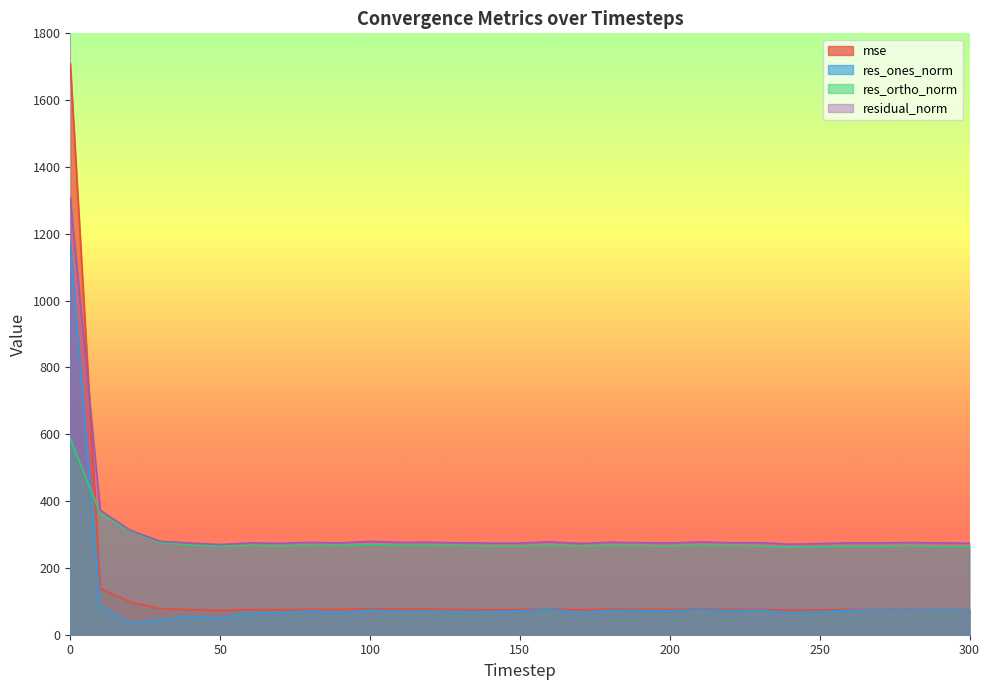

How many series are shown in this chart?

4